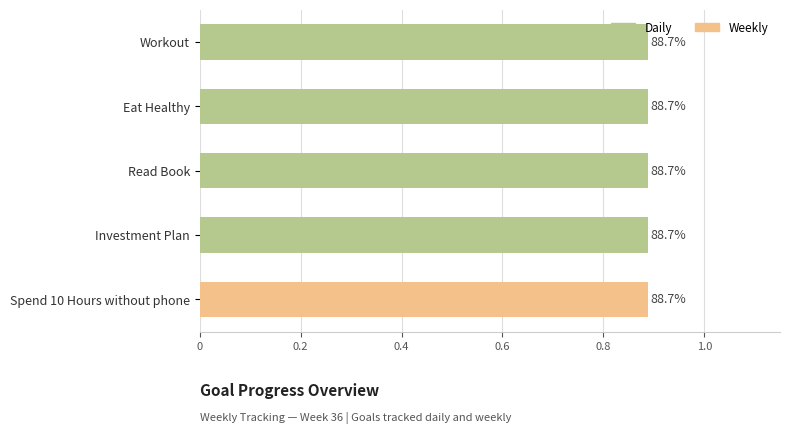

Is it true that Week equals 58.5 at Investment Plan?

False